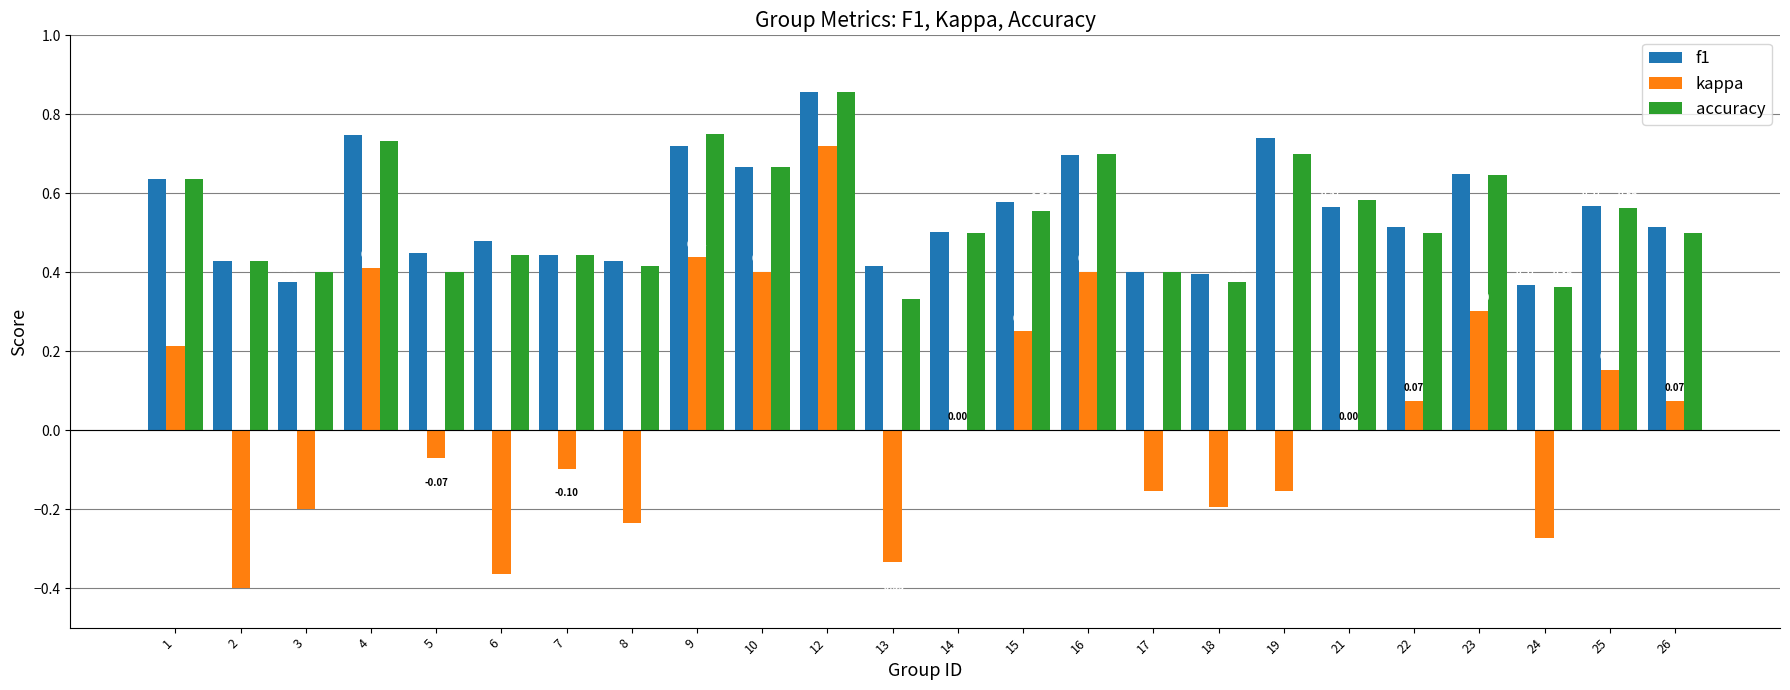

Between 17 and 22, which series saw the biggest shift?

kappa